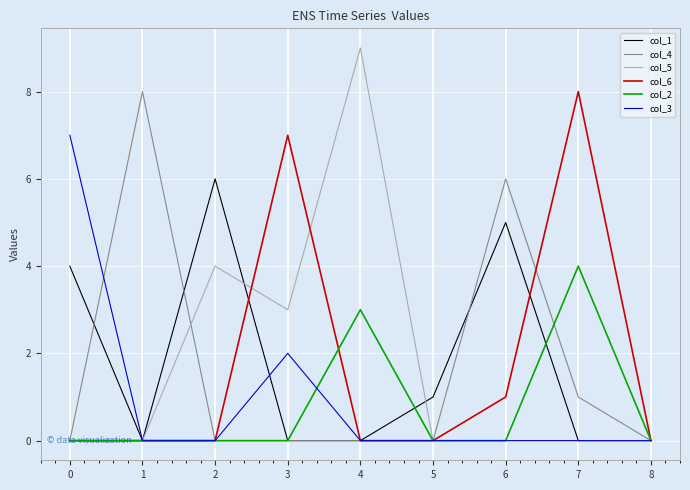

Is it true that col_6 equals -5 at 0?

False